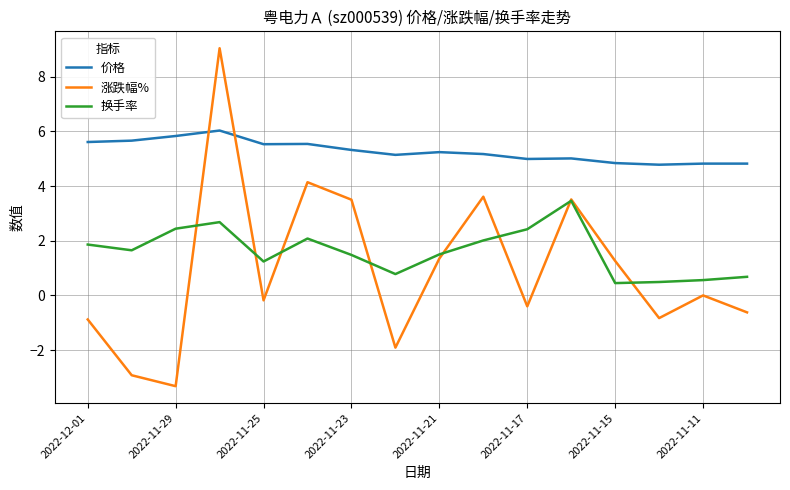

True or false: 价格 and 换手率 intersect in this chart.

False